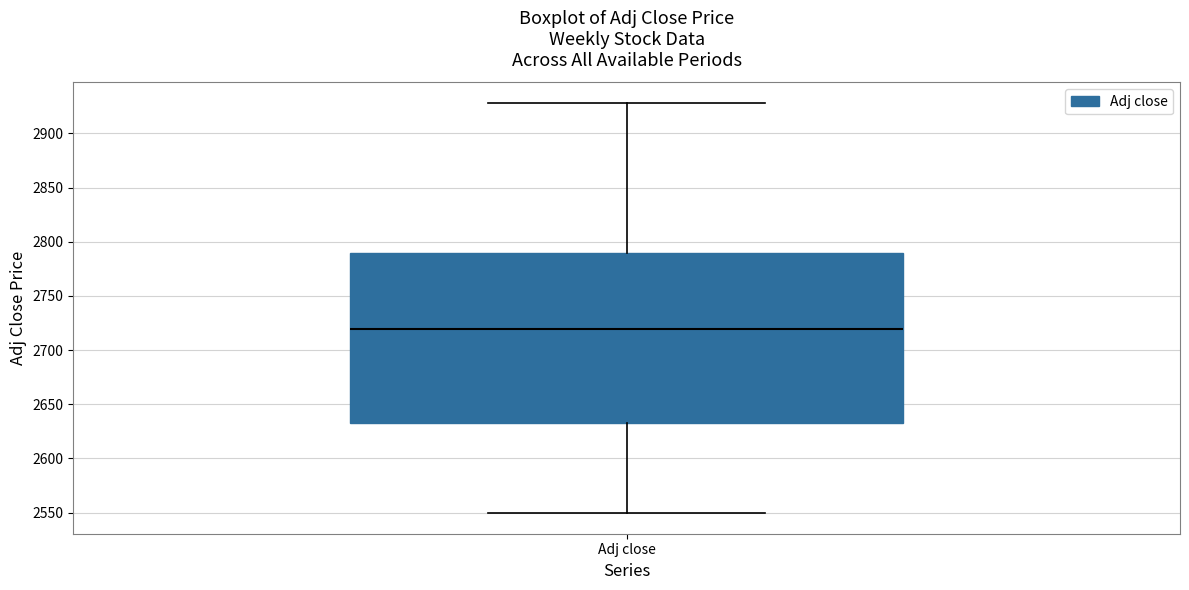

Transcribe this box plot: give where the median line is, the range the box spans, and where the two whiskers end, as read against the y-axis. The values are not printed on the chart, so give them approximately, as read against the axis.

median 2720, box 2635 to 2790, whiskers 2550 to 2930